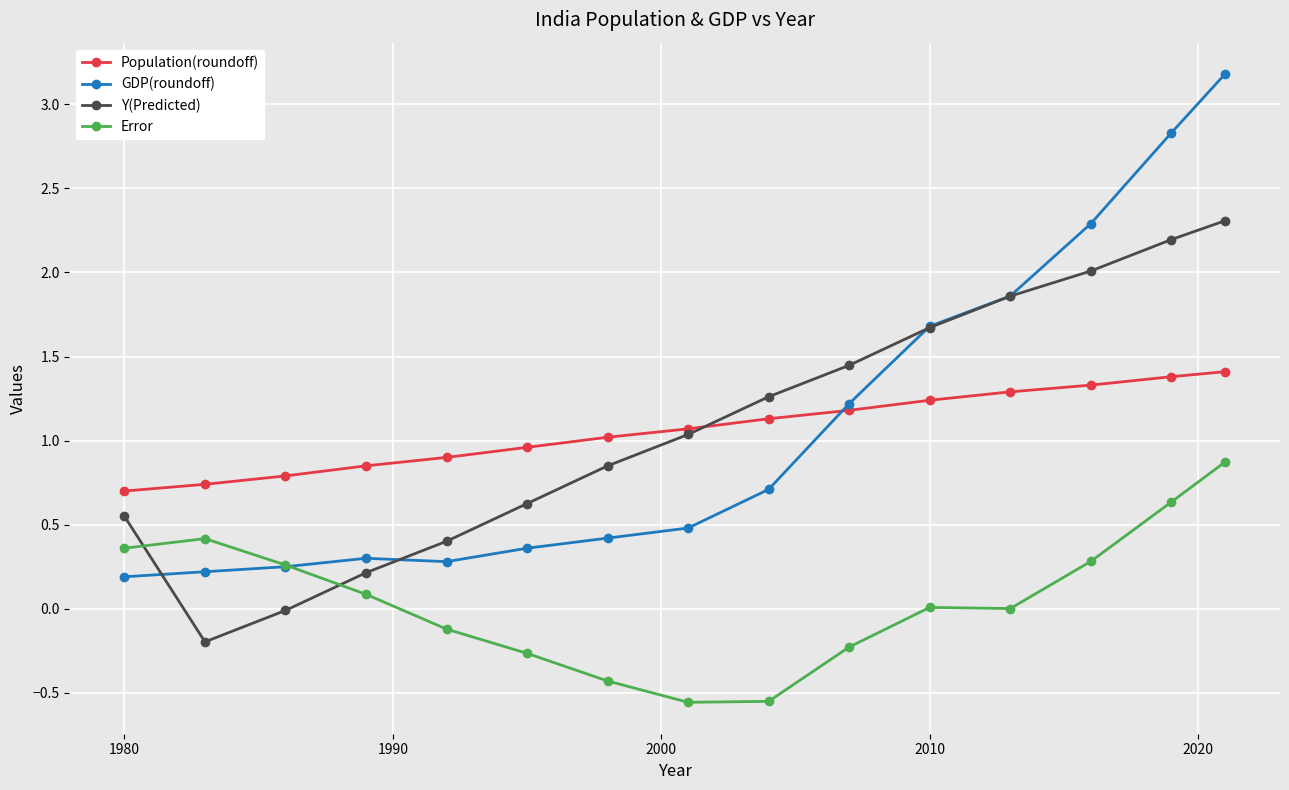

How many times do Error and Y(Predicted) cross each other?

2